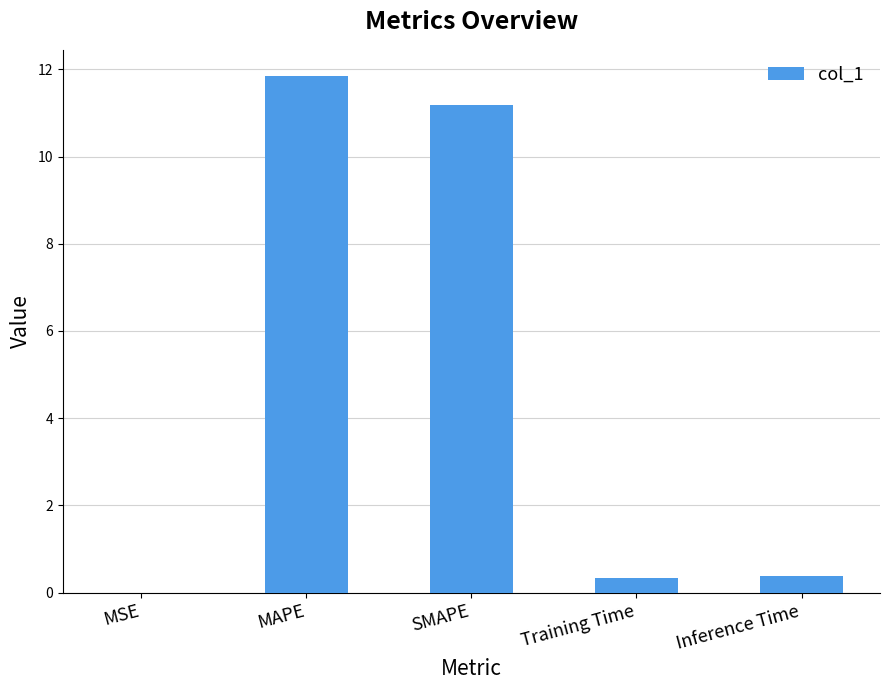

The chart shows a value of 0.0 at MSE. True or false?

True